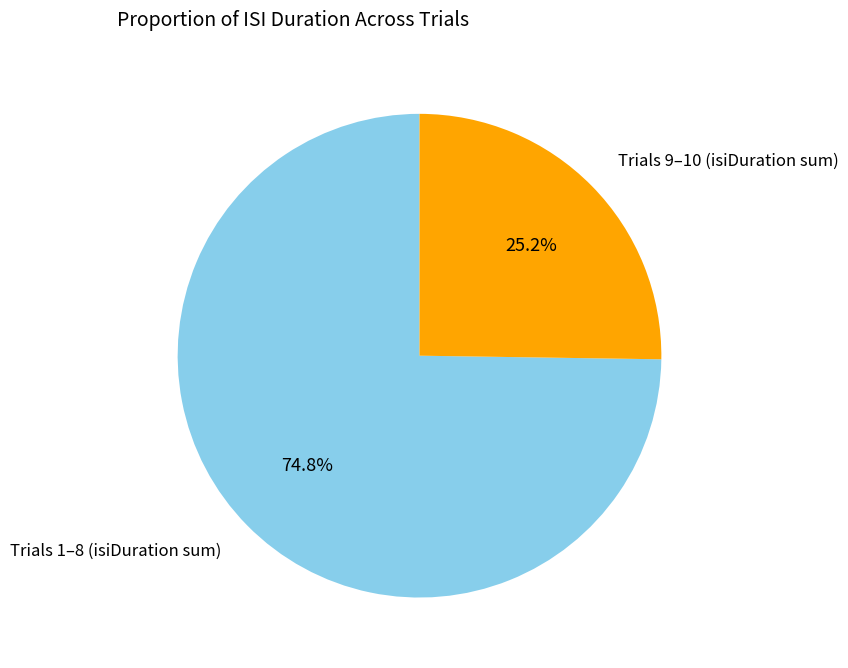

Which slice is the smallest?

Trials 9–10 (isiDuration sum)